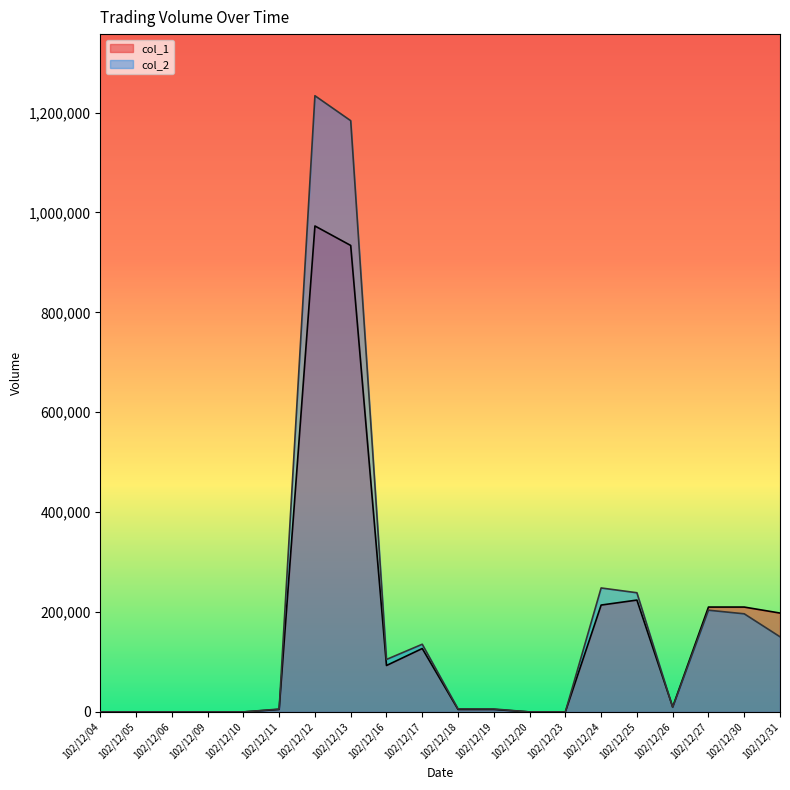

True or false: col_2 has a value of 378952 at 102/12/25.

False